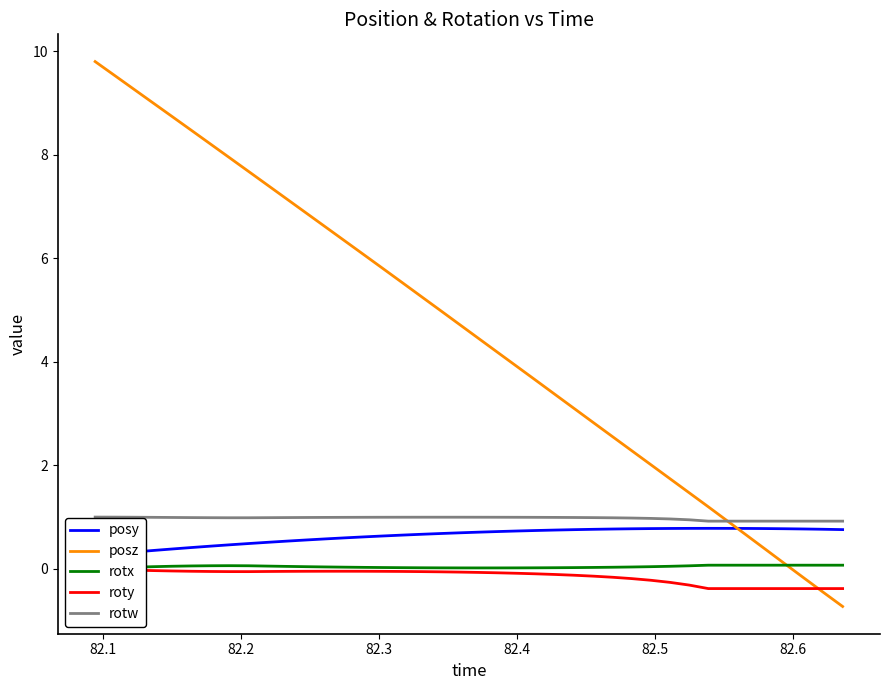

Which series has the largest total across all categories?

posz